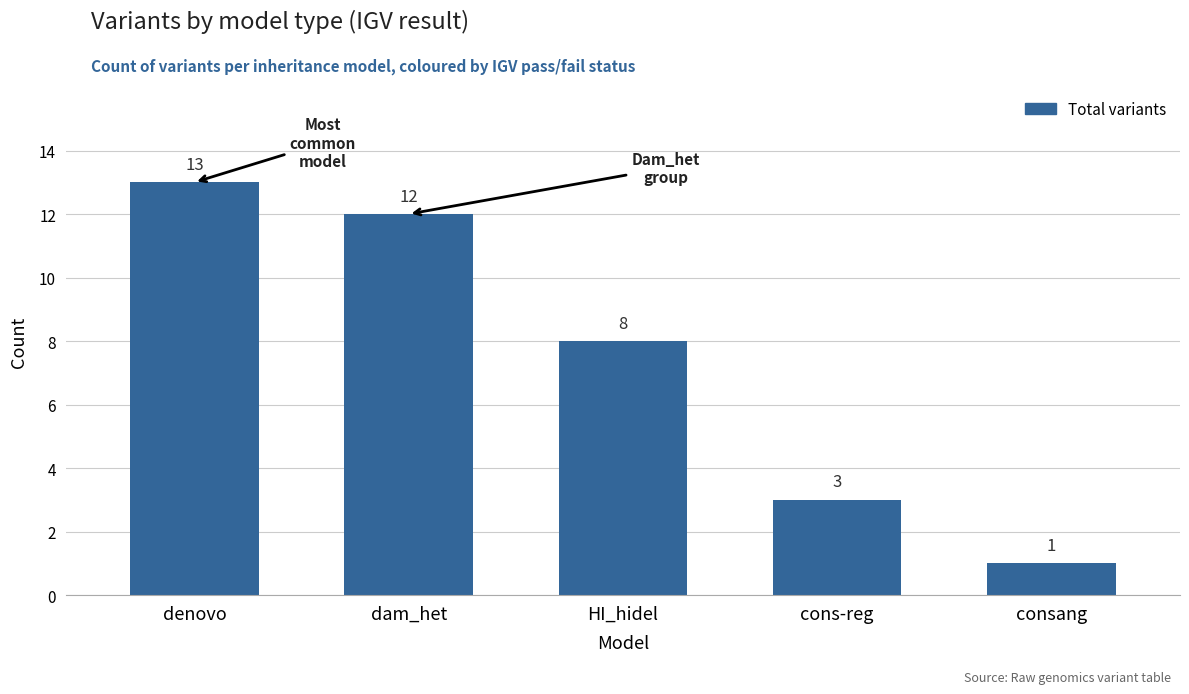

Which category has the highest value across all series?

denovo